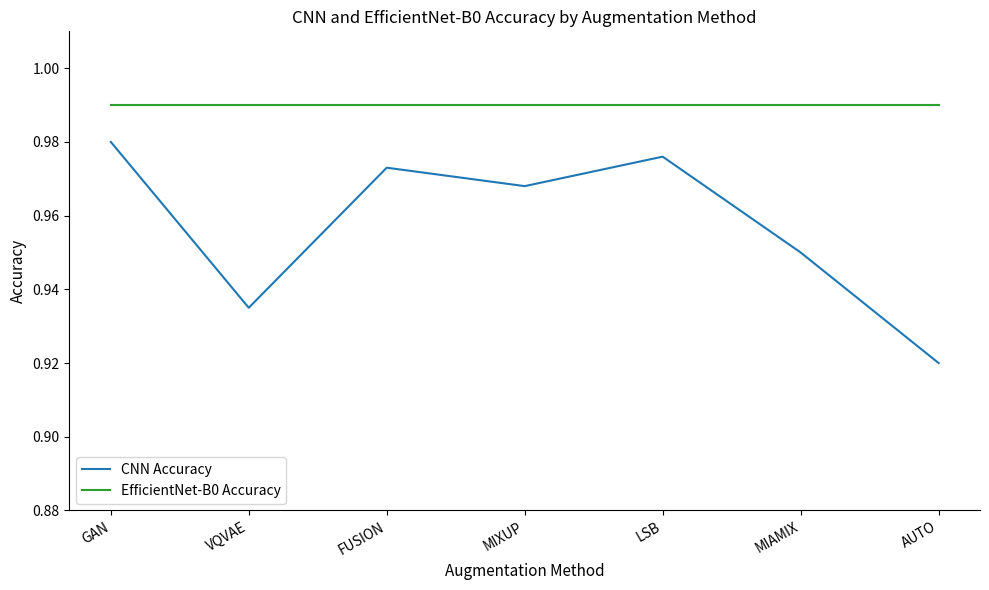

Which label corresponds to the smallest value in the chart?

AUTO